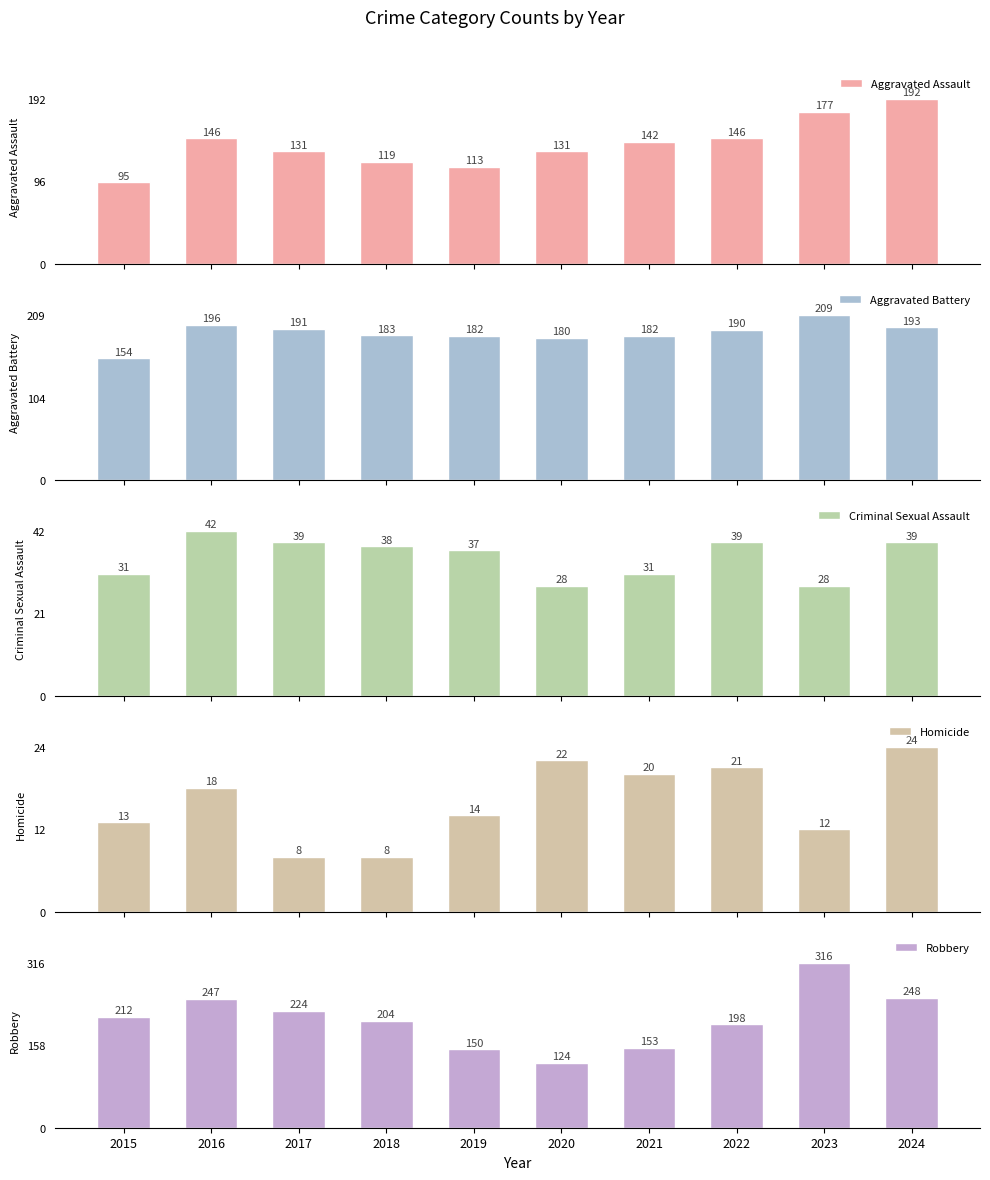

Which category has the highest value in the Homicide series?

2024